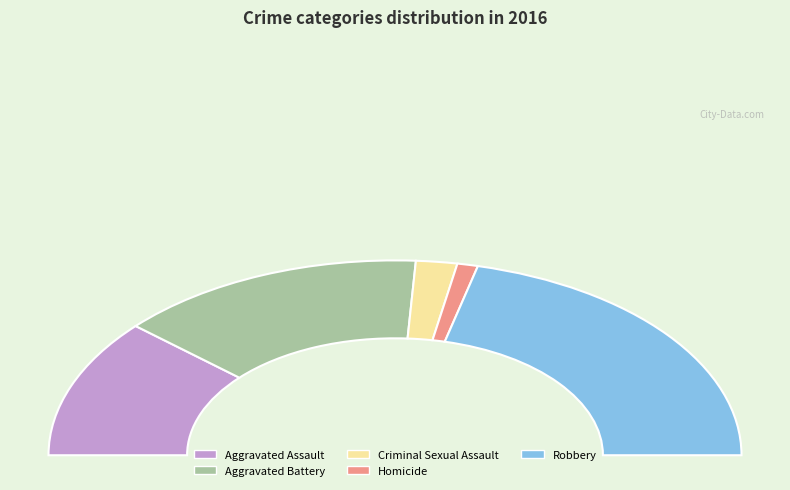

What is the smallest slice in the pie chart?

Homicide